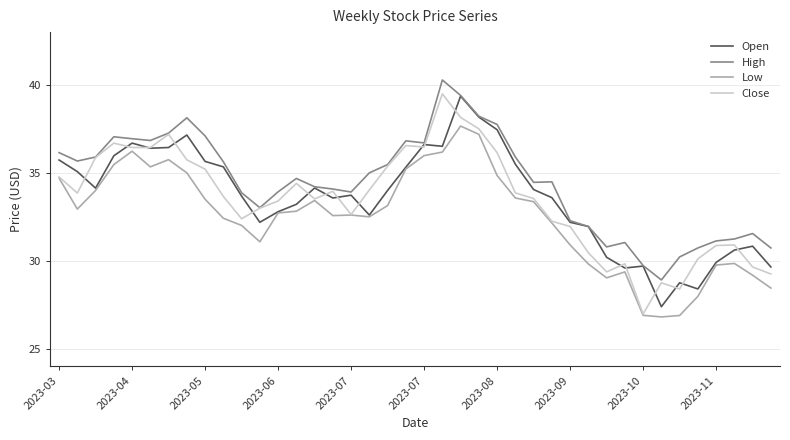

True or false: High and Low intersect in this chart.

False